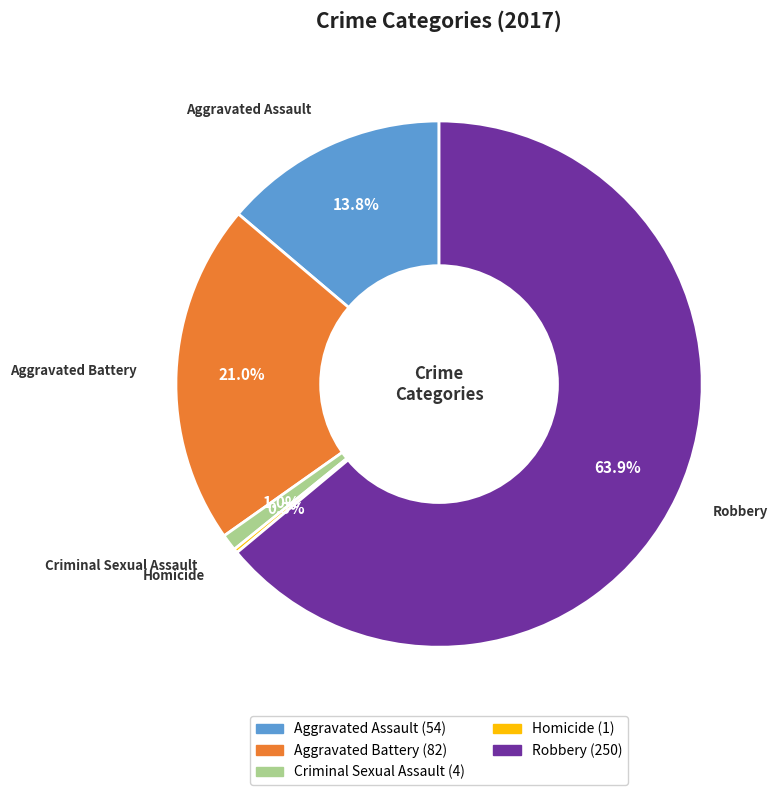

What is the largest slice in the pie chart?

Robbery